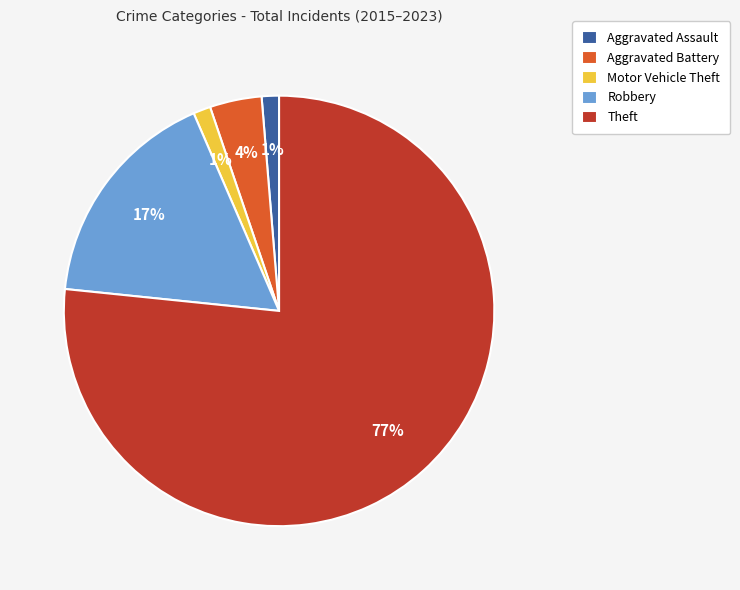

To the nearest percent, what is the difference between the Robbery and Motor Vehicle Theft slice percentages?

16%